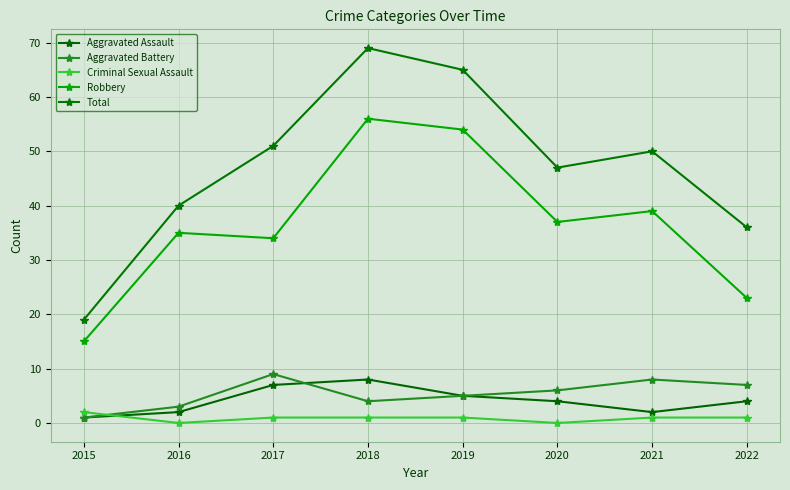

True or false: Robbery and Total cross at least once.

False